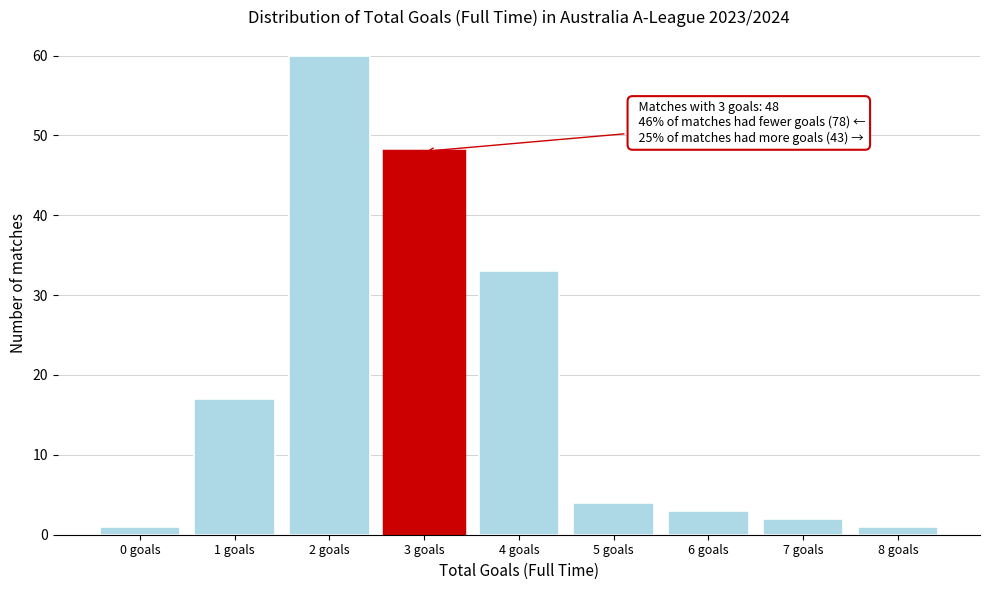

Reading left to right, list all the values displayed in this chart.

0 goals=1	1 goals=17	2 goals=60	3 goals=48	4 goals=33	5 goals=4	6 goals=3	7 goals=2	8 goals=1